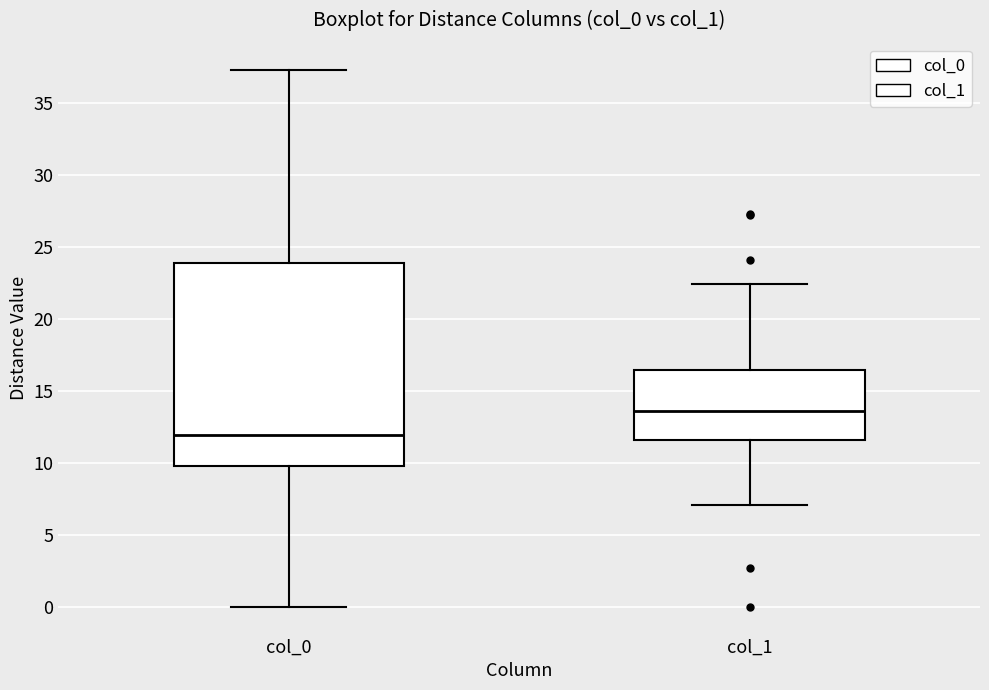

Reading left to right, transcribe this box plot: for each box, give where its median line is, the range the box spans, and where its two whiskers end, as read against the y-axis. The values are not printed on the chart, so give them approximately, as read against the axis.

col_0: median 12.0, box 10.0 to 24.0, whiskers 0.0 to 37.5
col_1: median 13.5, box 11.5 to 16.5, whiskers 7.0 to 22.5